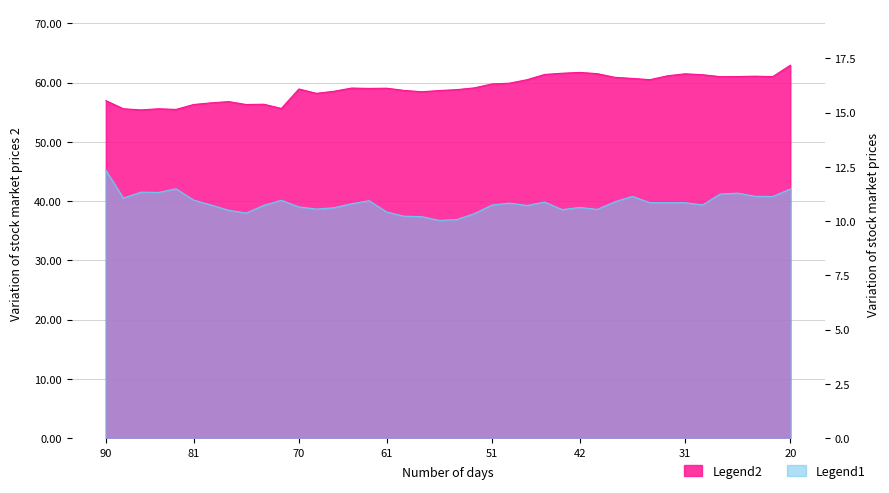

Reading left to right, what are all the values shown in this chart?

close2: 57.0	55.6	55.4	55.6	55.5	56.3	56.6	56.8	56.3	56.3	55.6	58.9	58.2	58.5	59.1	59.0	59.0	58.7	58.4	58.7	58.8	59.1	59.8	59.9	60.5	61.4	61.6	61.7	61.5	60.9	60.7	60.5	61.1	61.5	61.3	61.0	61.0	61.1	61.0	62.9
close1: 12.4	11.1	11.3	11.3	11.5	11.0	10.7	10.5	10.4	10.7	11.0	10.7	10.6	10.6	10.8	10.9	10.4	10.2	10.2	10.0	10.1	10.3	10.7	10.8	10.7	10.9	10.5	10.6	10.5	10.9	11.1	10.9	10.9	10.9	10.8	11.2	11.3	11.1	11.1	11.5